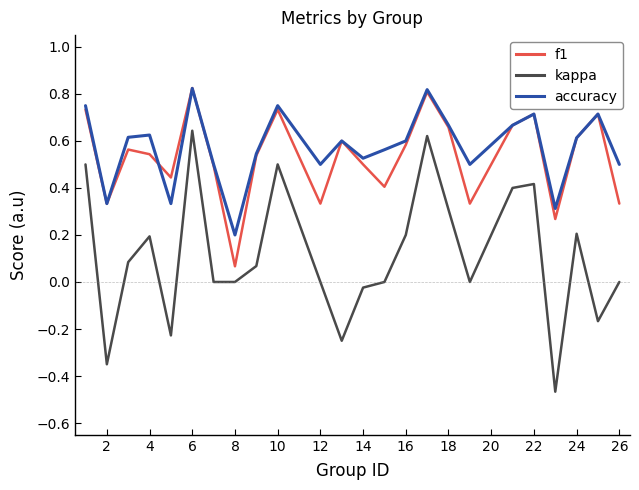

True or false: accuracy and kappa cross at least once.

False